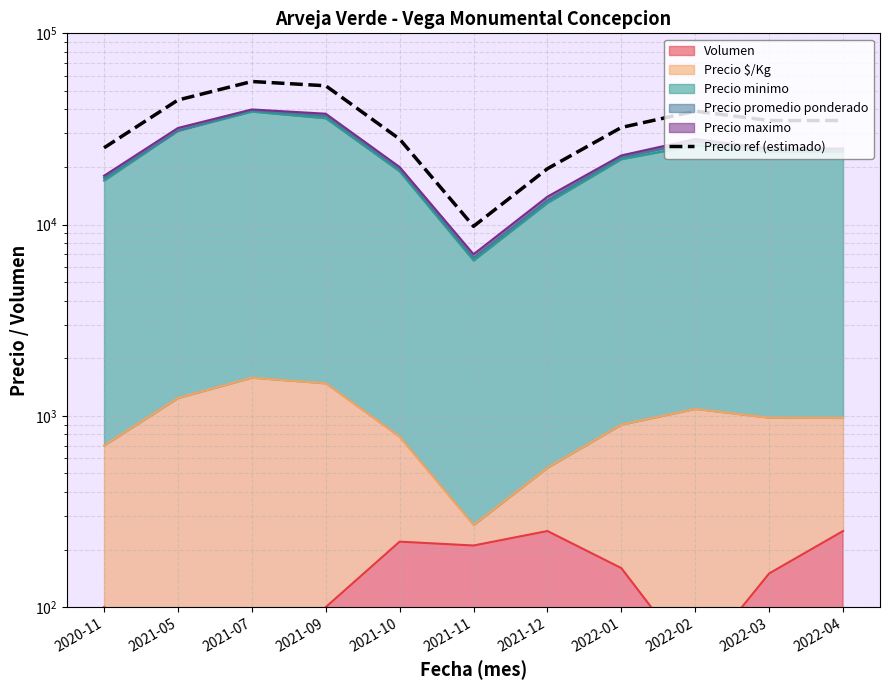

How many points are higher than both their immediate neighbors (excluding endpoints)?

2